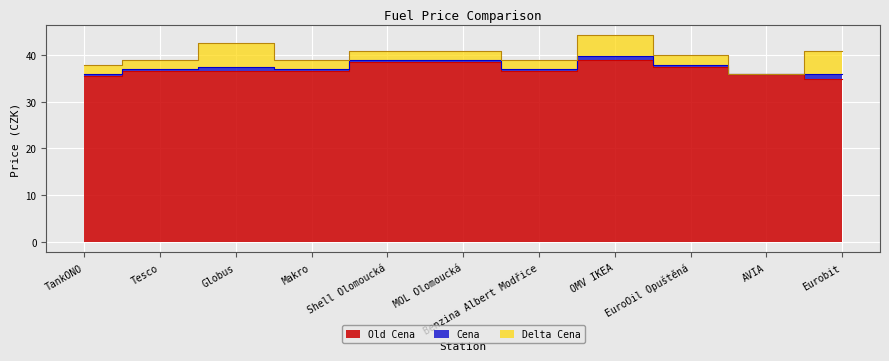

What is the average value of the Cena series?

37.4